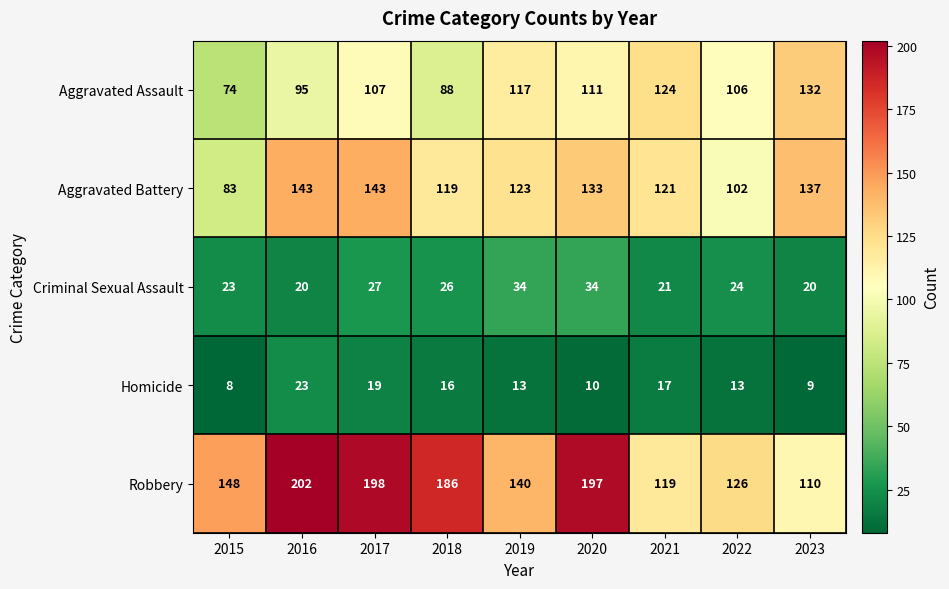

What is the sum of all Aggravated Battery values?

1104